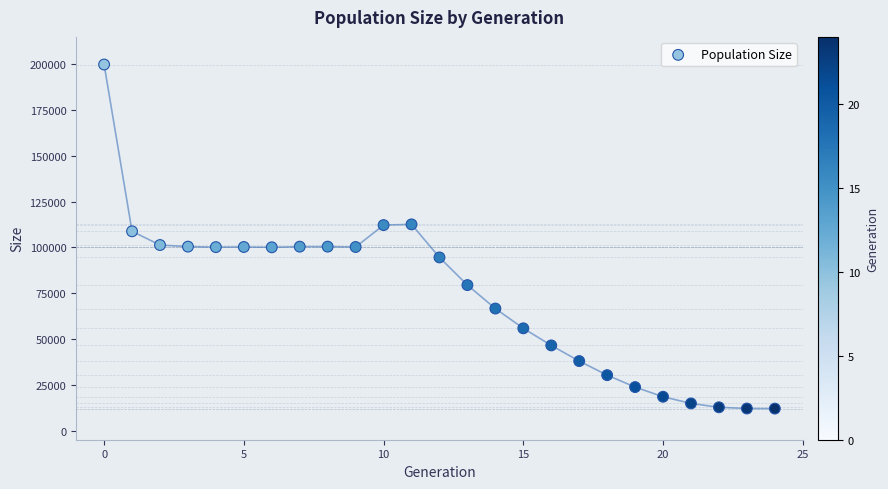

What is the range of Y values (max minus min)?

187906